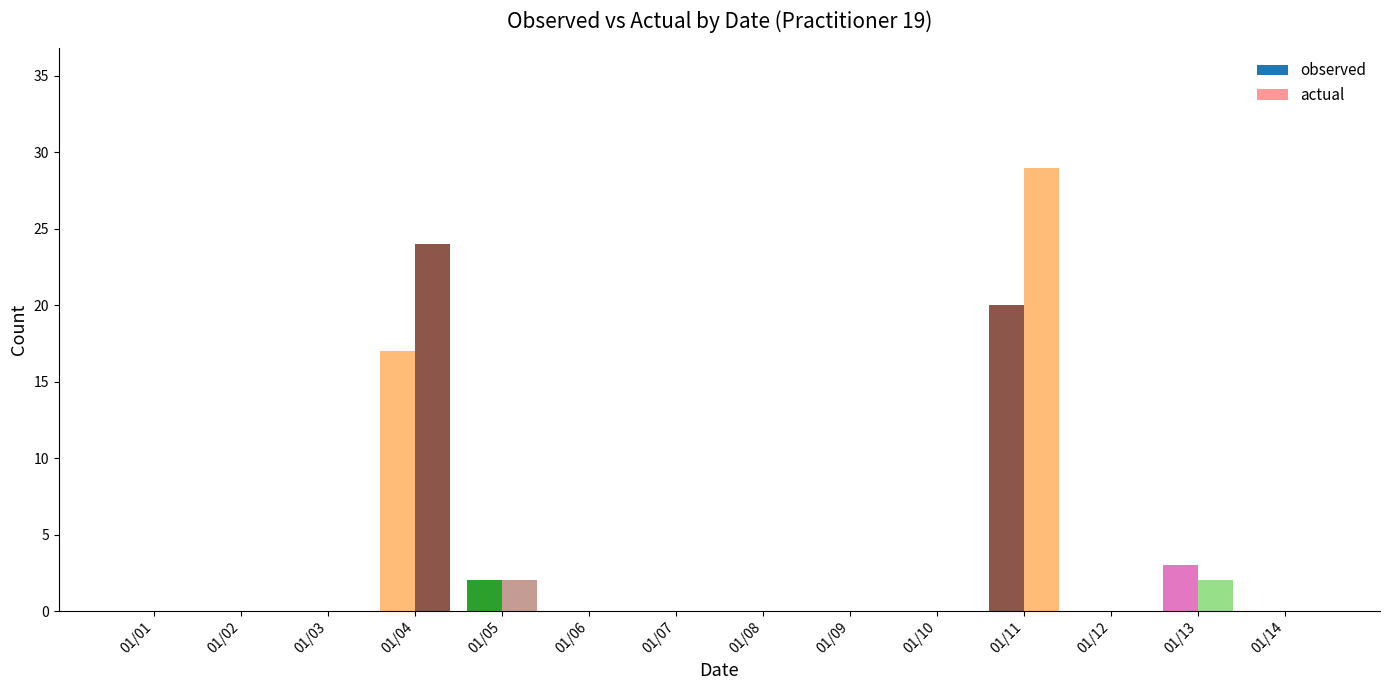

Which series changed the most between 01/06 and 01/12?

observed